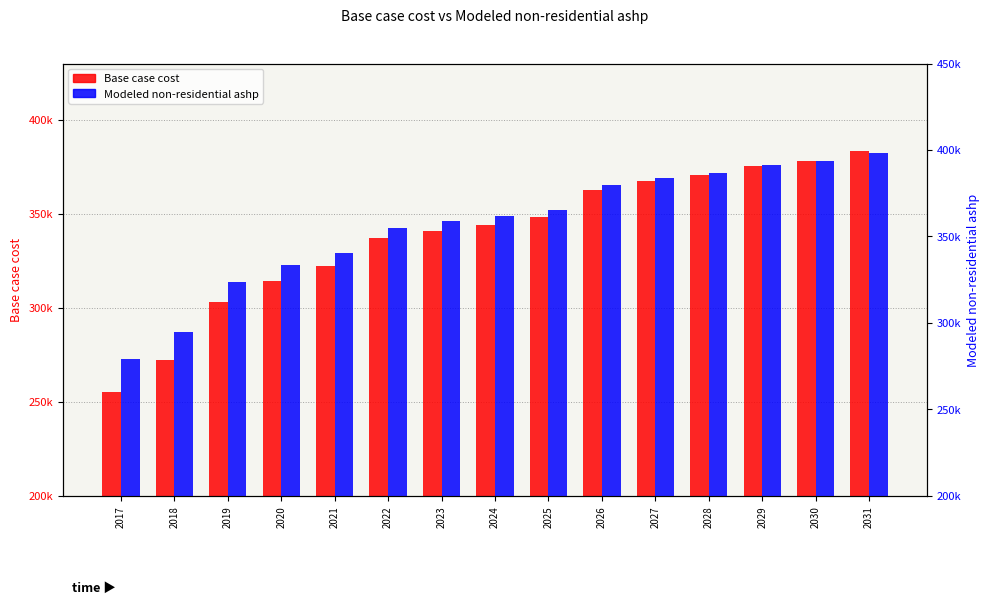

What is the highest value of the Base case cost series?

383577.3